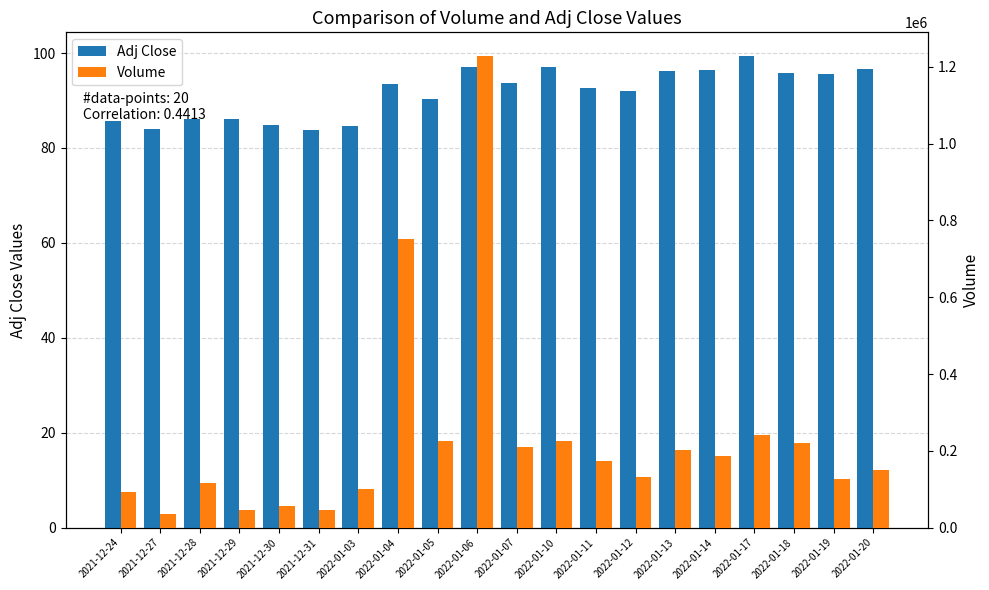

List the series in order of their peak value, lowest first.

Adj Close, Volume